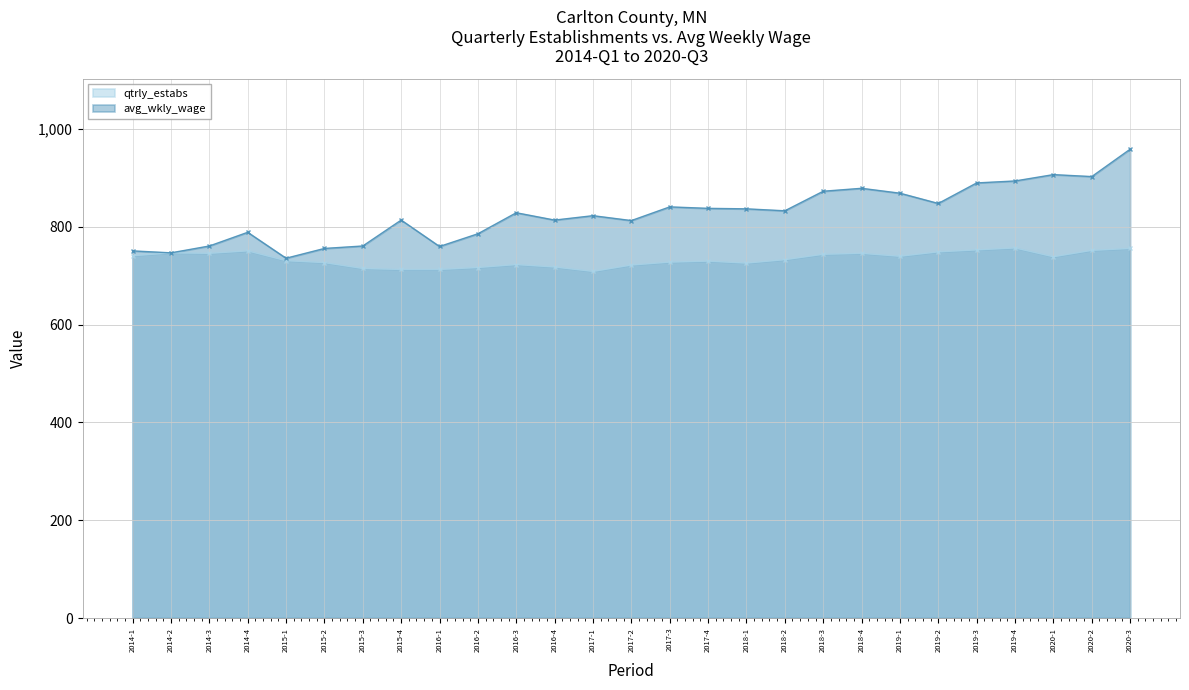

List the labels in order of avg_wkly_wage value, largest first.

2020-3, 2020-1, 2020-2, 2019-4, 2019-3, 2018-4, 2018-3, 2019-1, 2019-2, 2017-3, 2017-4, 2018-1, 2018-2, 2016-3, 2017-1, 2015-4, 2016-4, 2017-2, 2014-4, 2016-2, 2014-3, 2015-3, 2016-1, 2015-2, 2014-1, 2014-2, 2015-1